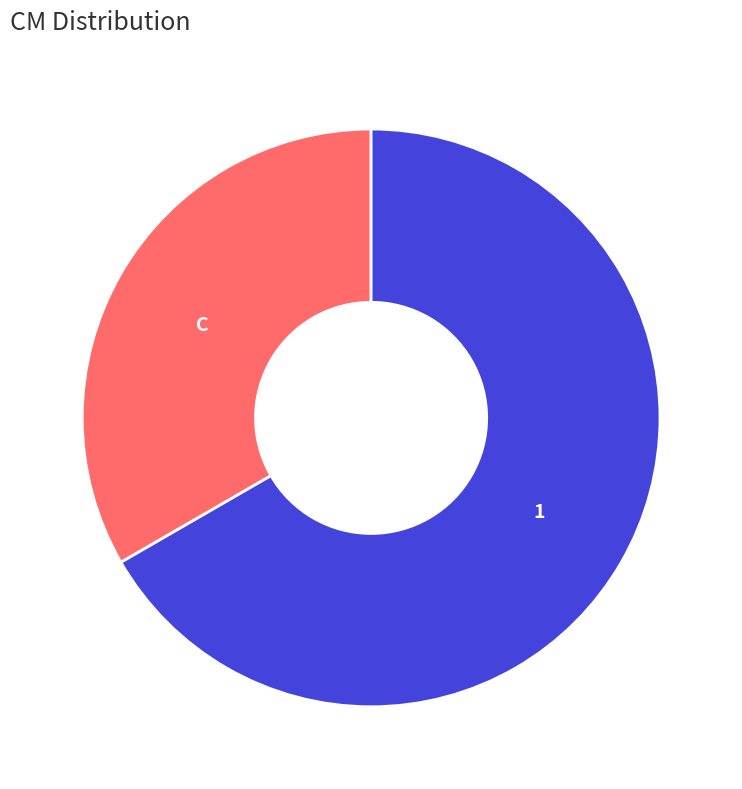

What is the largest slice in the pie chart?

1